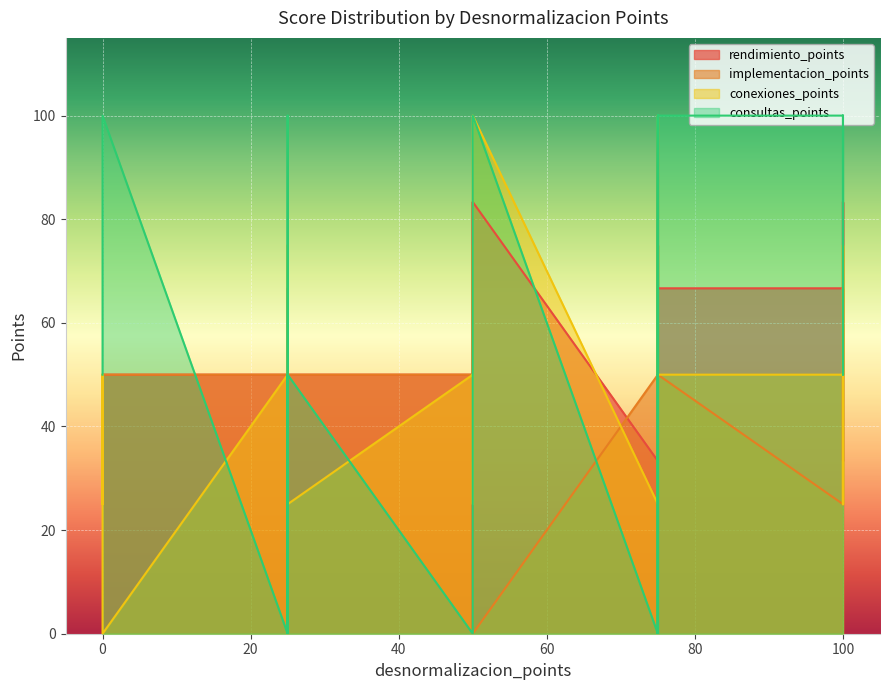

What is the value of the rendimiento_points point at the 11th from the left?

66.7